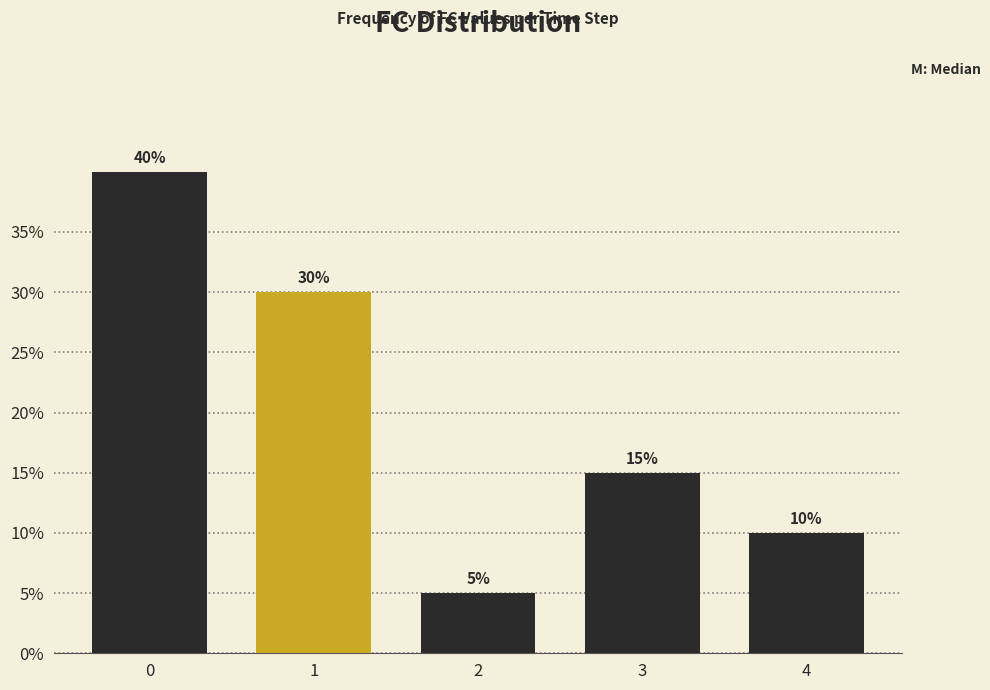

Reading right to left, list all the values displayed in this chart.

10	15	5	30	40